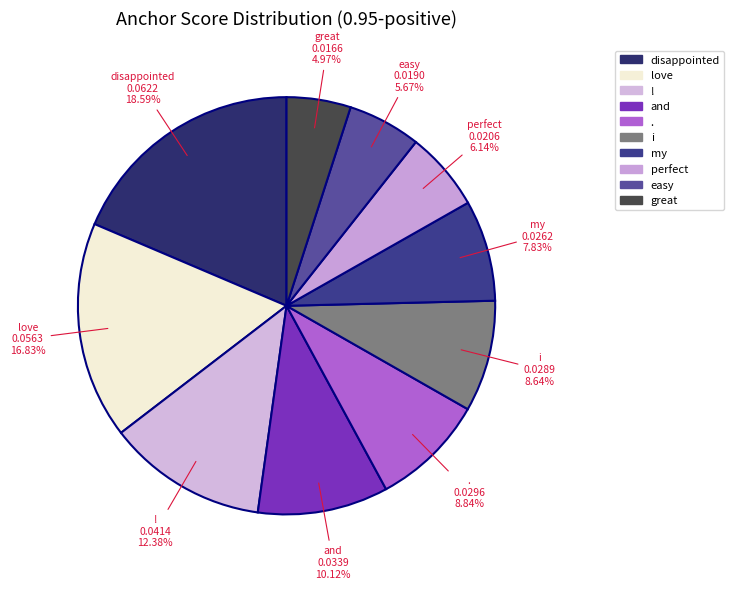

True or false: disappointed accounts for 26% of the total.

False